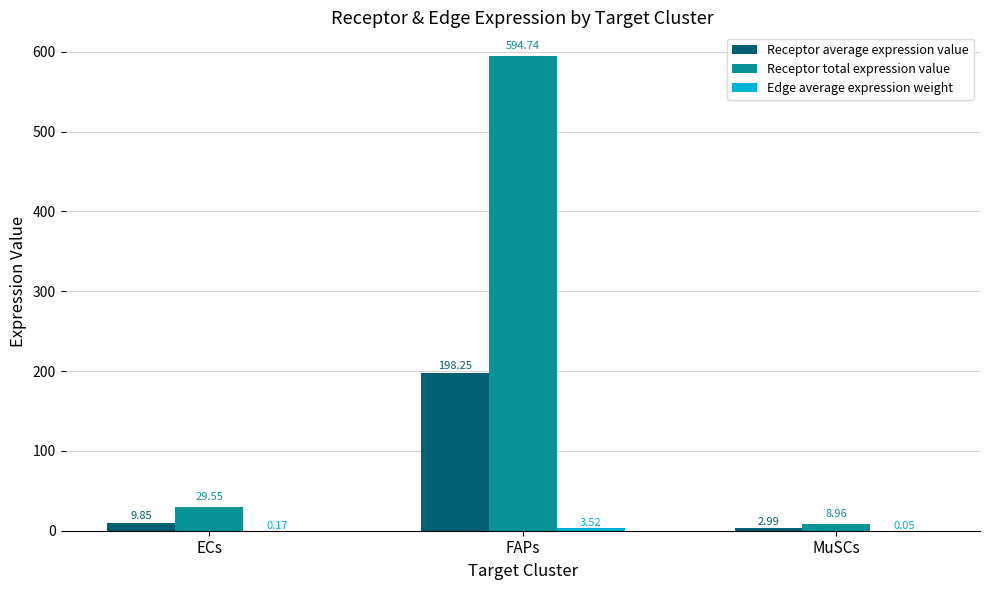

What is the sum of all Receptor total expression value values?

633.2